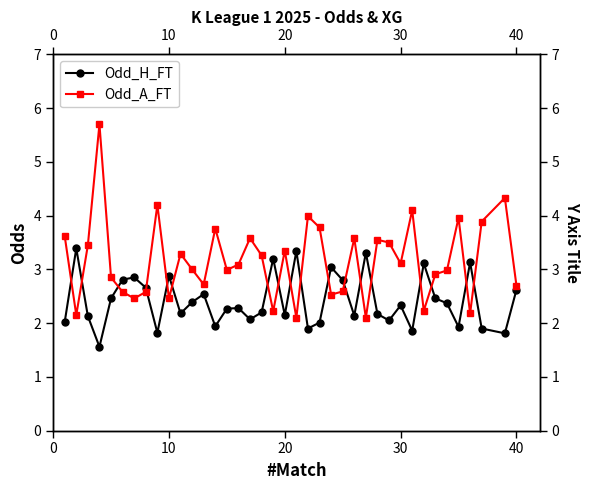

How many interior local valleys does the Odd_H_FT series have?

12